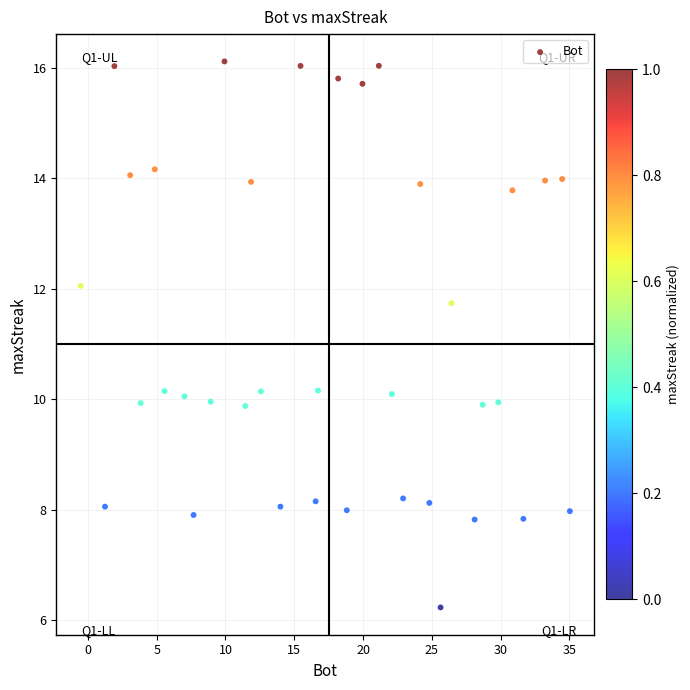

What is the range of X values (max minus min)?

35.6